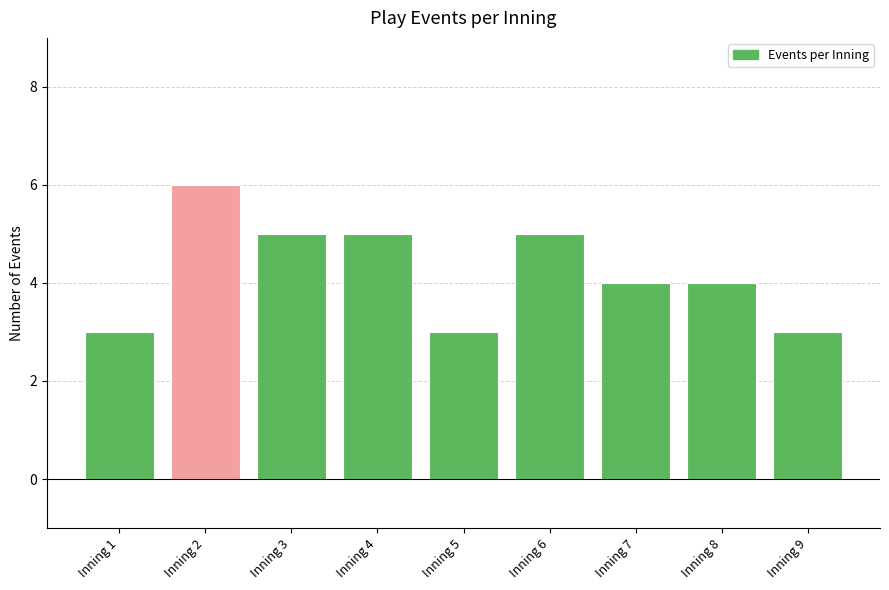

How many bars are there in total?

9